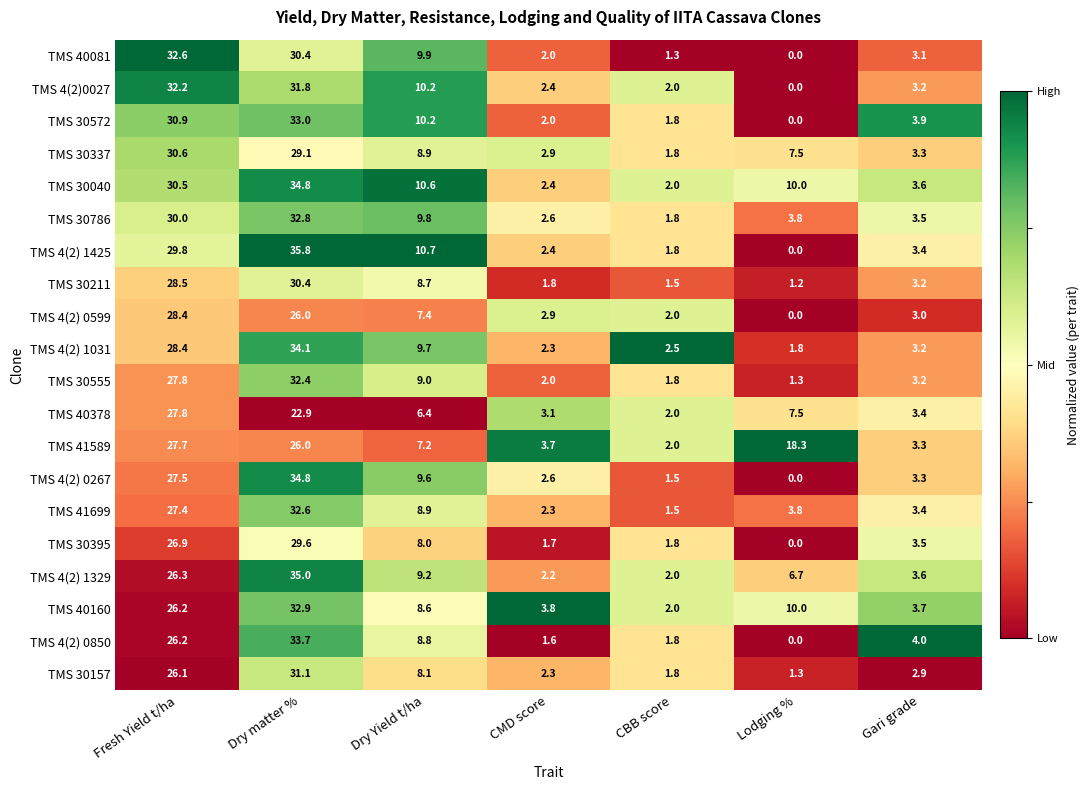

True or false: TMS 4(2) 1031 has a value of 2.5 at CBB score.

True